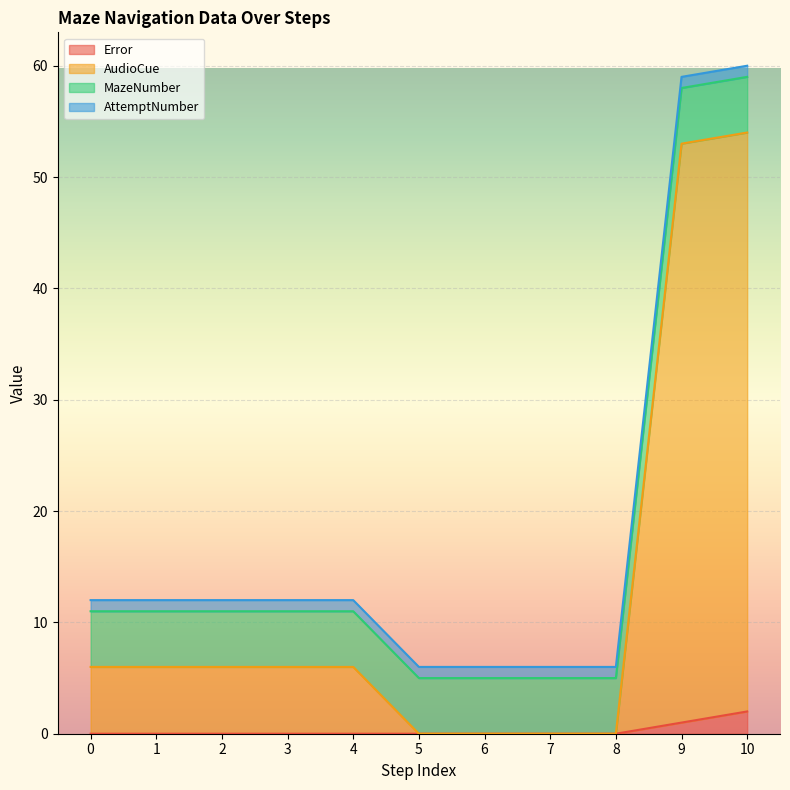

Which series has the widest spread of values?

AudioCue